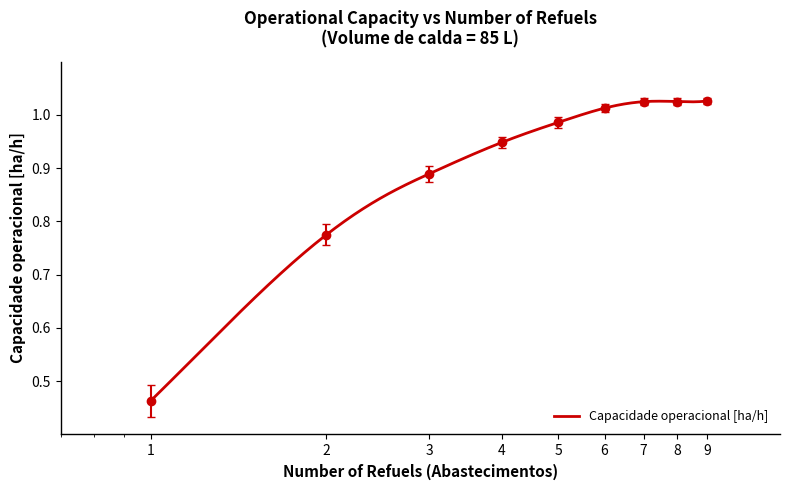

The Tempo util [h] series shows 1.8 at 9. True or false?

False